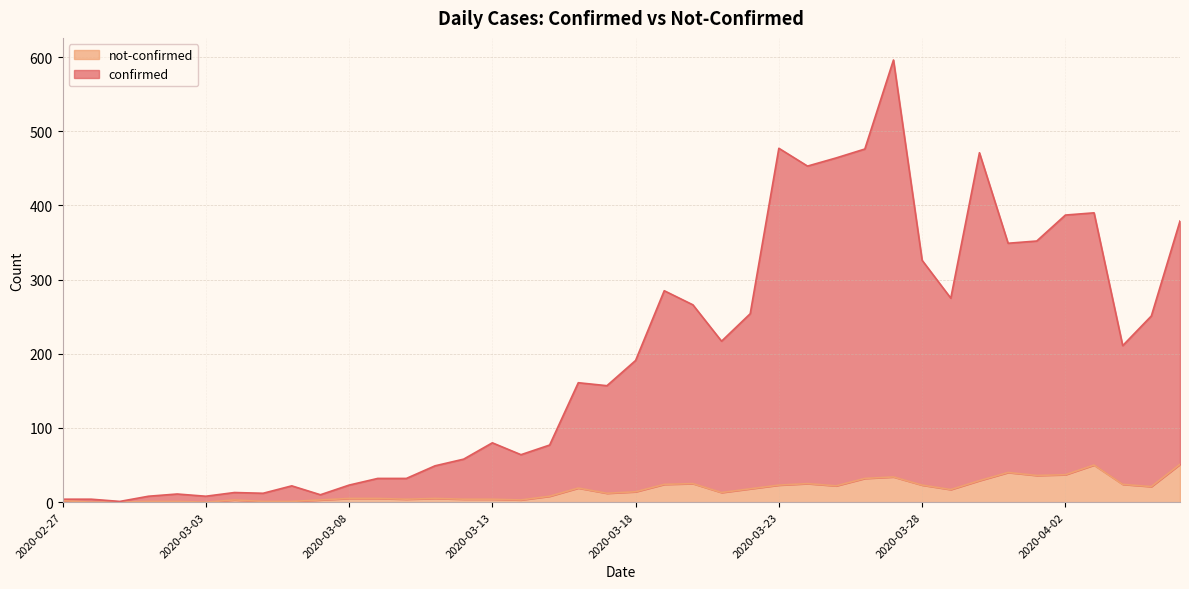

How many lines are shown in the chart?

2